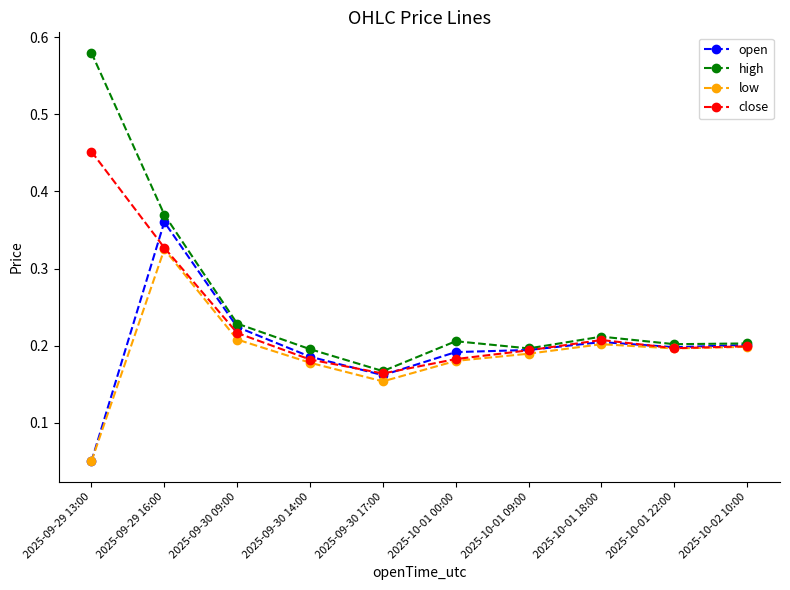

At which category does low reach its first local peak?

2025-09-29 16:00